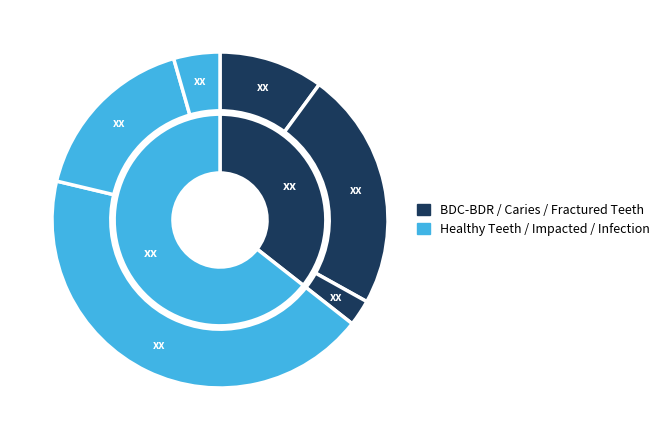

To the nearest percent, what is the average slice percentage?

17%